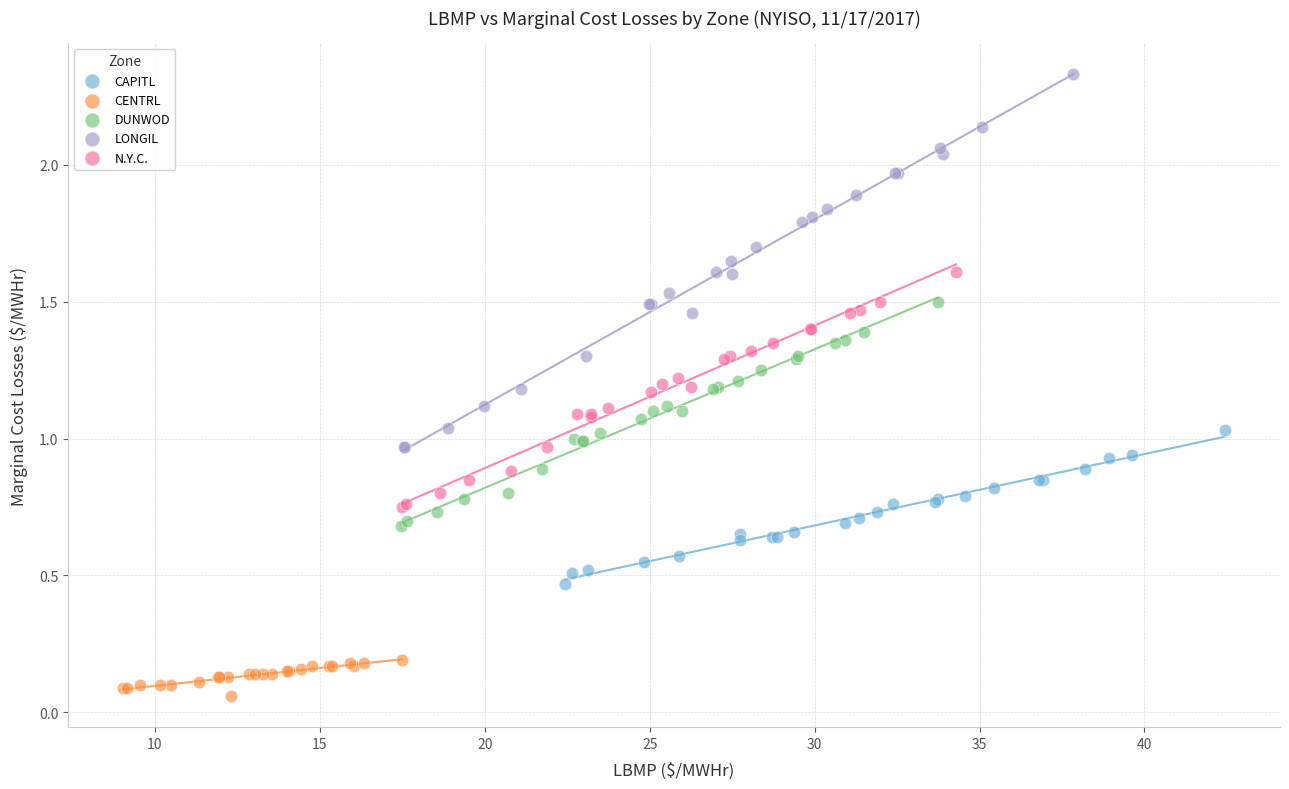

Which series reaches the maximum Y coordinate?

LONGIL